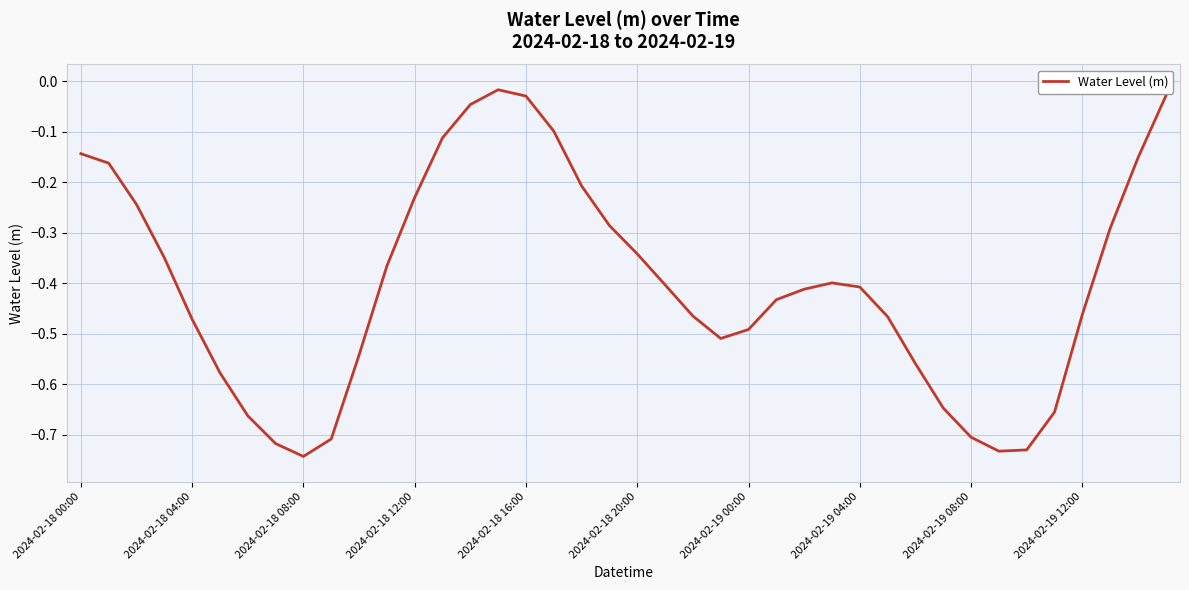

What is the difference between the maximum and minimum values?

0.7